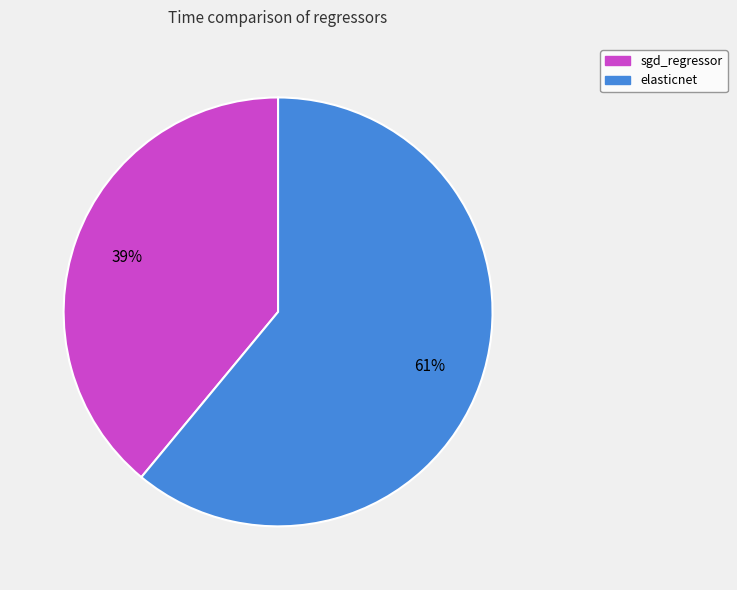

True or false: sgd_regressor accounts for 45% of the total.

False